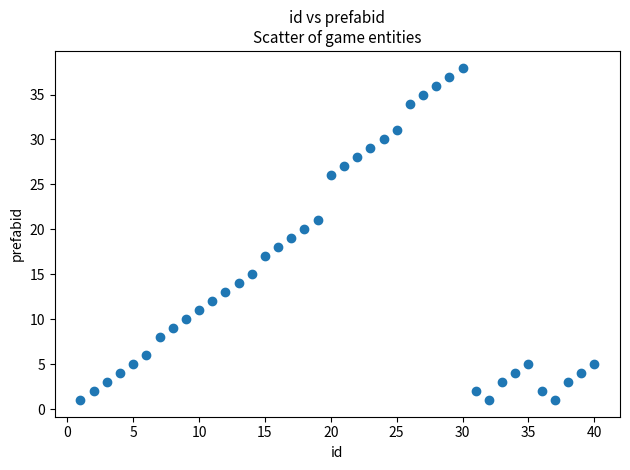

What is the range of Y values (max minus min)?

37